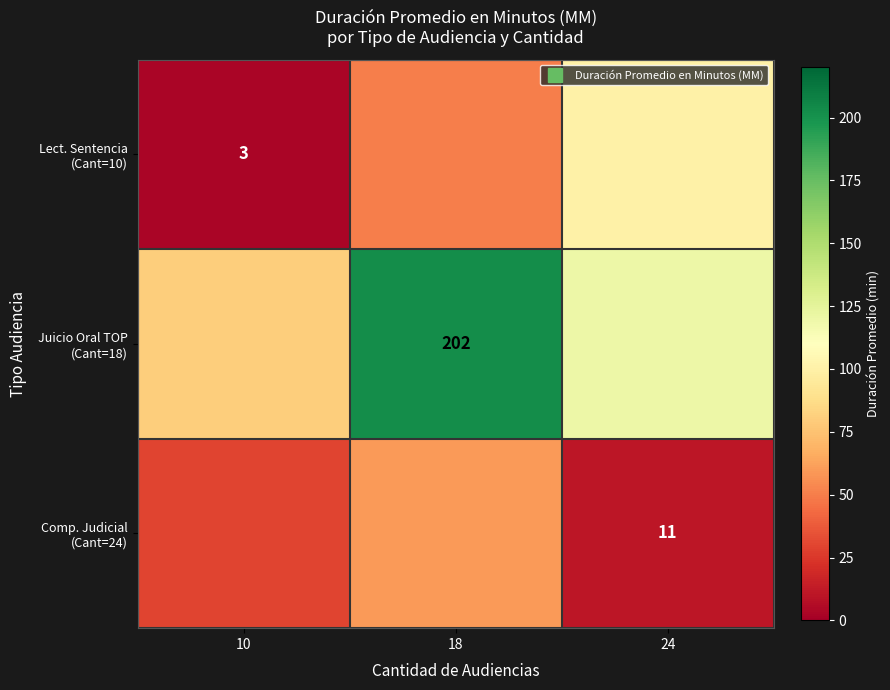

True or false: Lect. Sentencia (Cant=10) has a value of 60 at 24.

False